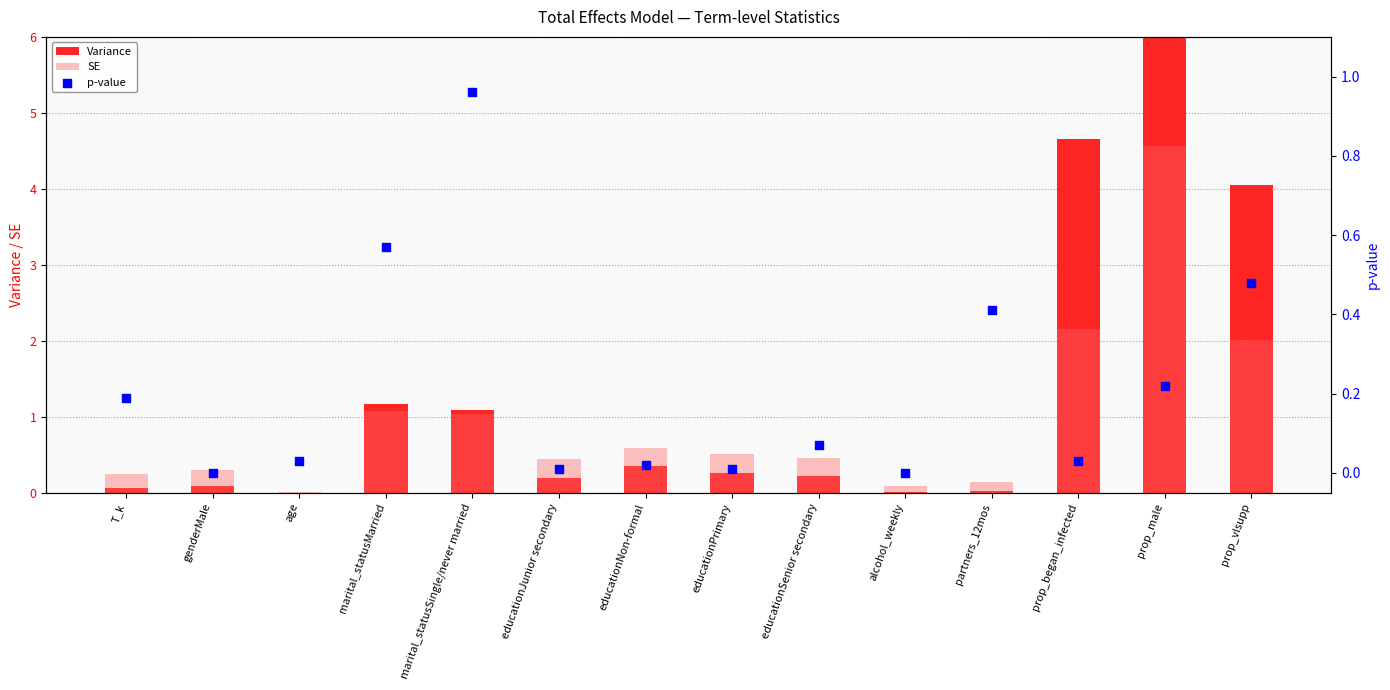

Which series has the largest Y range (max minus min)?

Variance